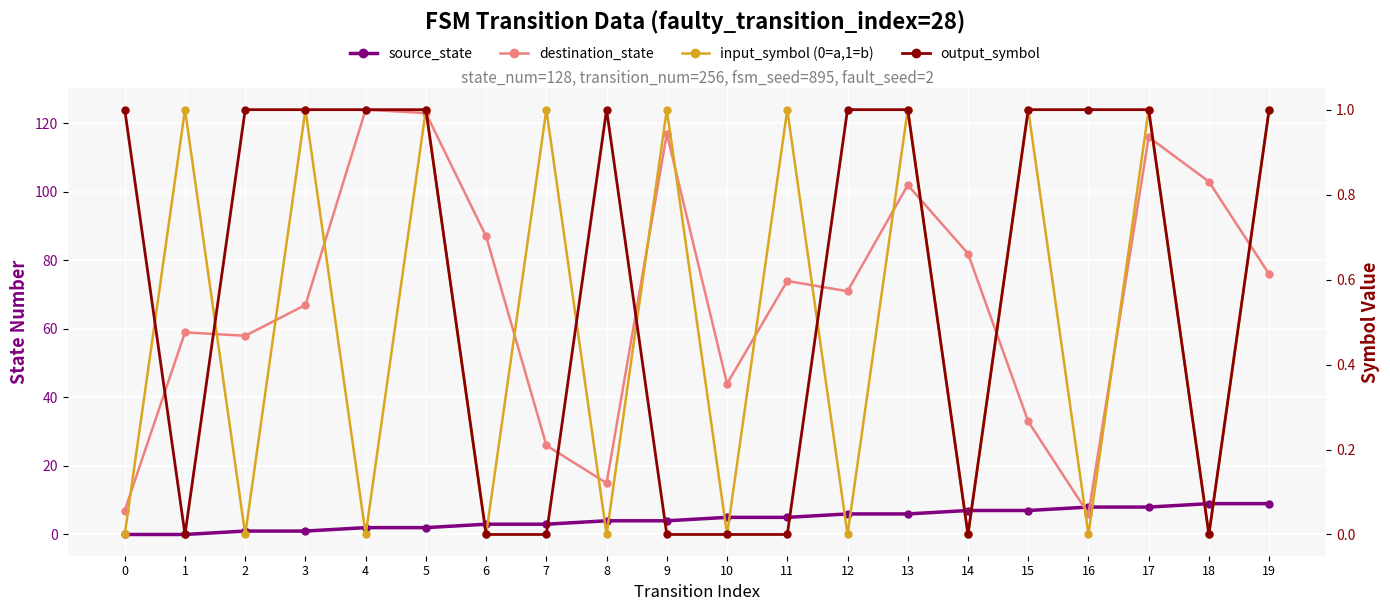

What is the difference between the highest and lowest values at 1?

59